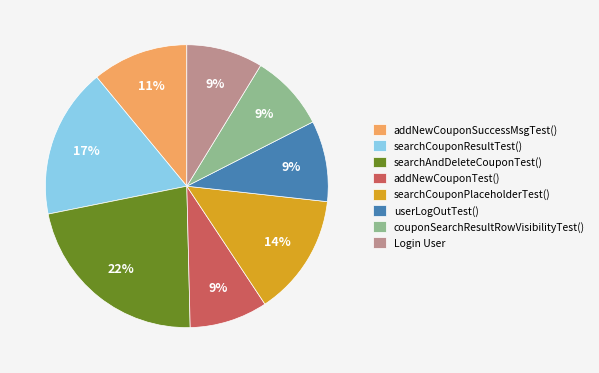

To the nearest percent, what percentage of the pie is couponSearchResultRowVisibilityTest()?

9%